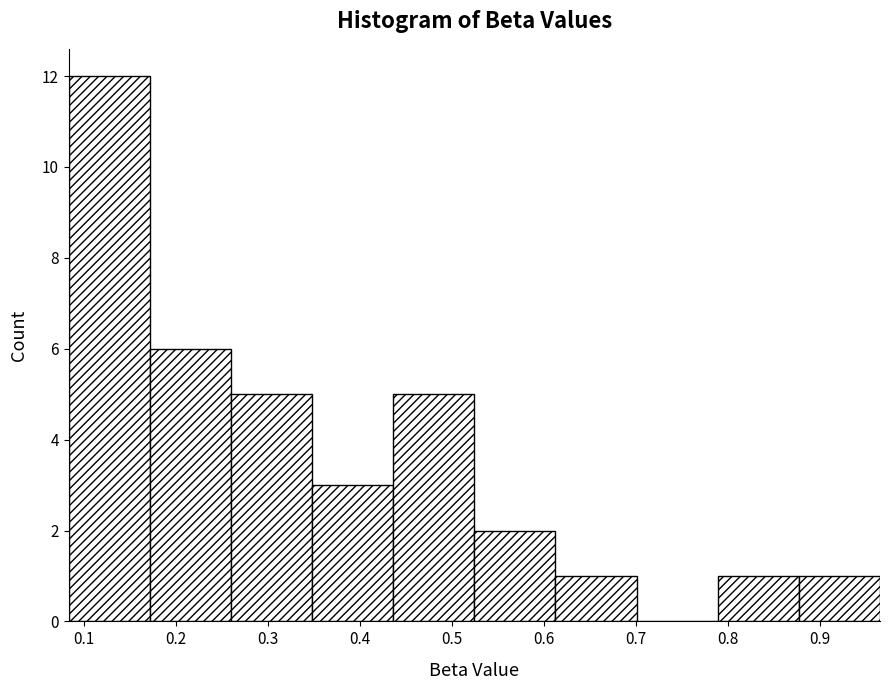

Reading left to right, list every bar in this chart as the range it spans on the x-axis followed by its height. Neither the bar edges nor the heights are printed on the chart, so give them approximately, as read against the axes.

0.08 to 0.17: 12
0.17 to 0.26: 6
0.26 to 0.35: 5
0.35 to 0.44: 3
0.44 to 0.52: 5
0.52 to 0.61: 2
0.61 to 0.70: 1
0.70 to 0.79: 0
0.79 to 0.88: 1
0.88 to 0.97: 1